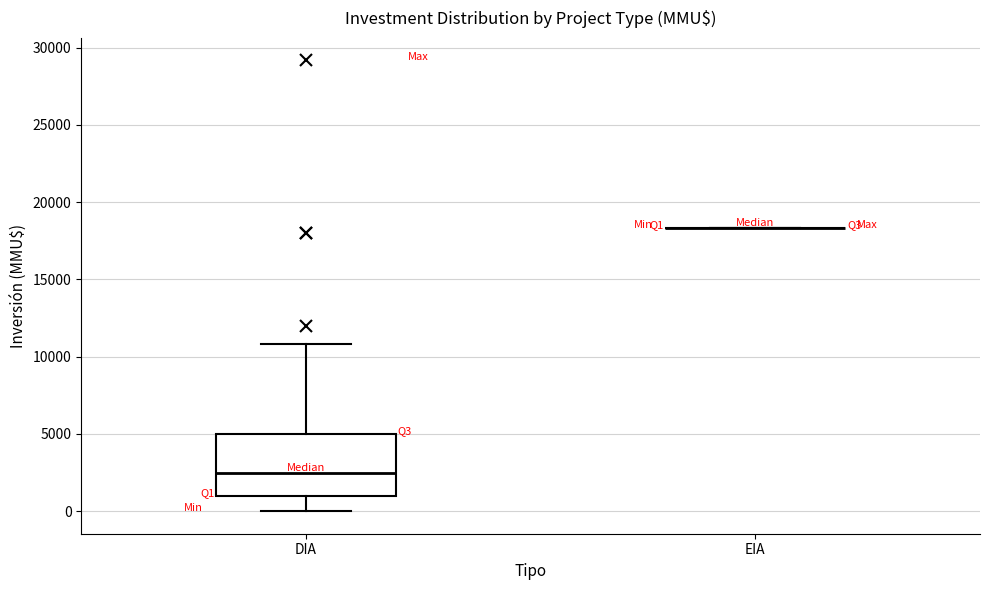

Which box is the tallest, from its lower edge to its upper edge?

DIA